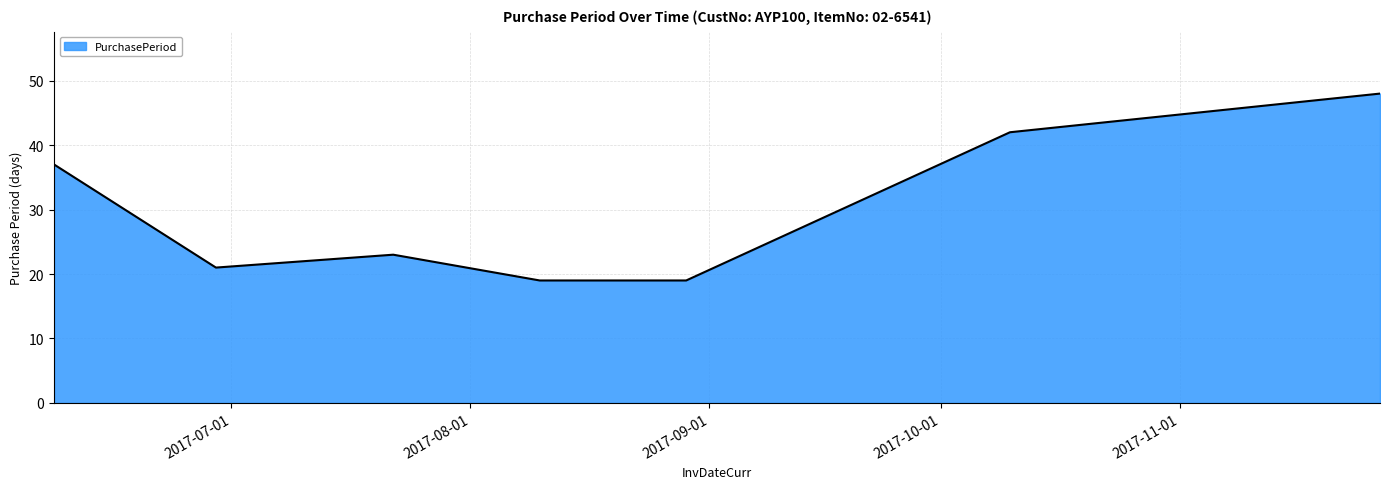

True or false: the data has more than 0 interior local peaks.

True